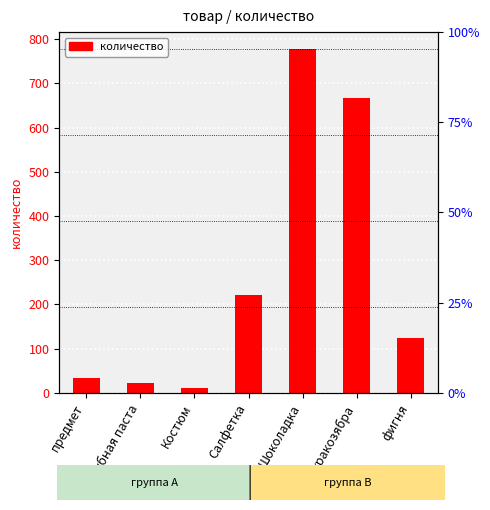

What is the difference between the values at предмет and Костюм?

22